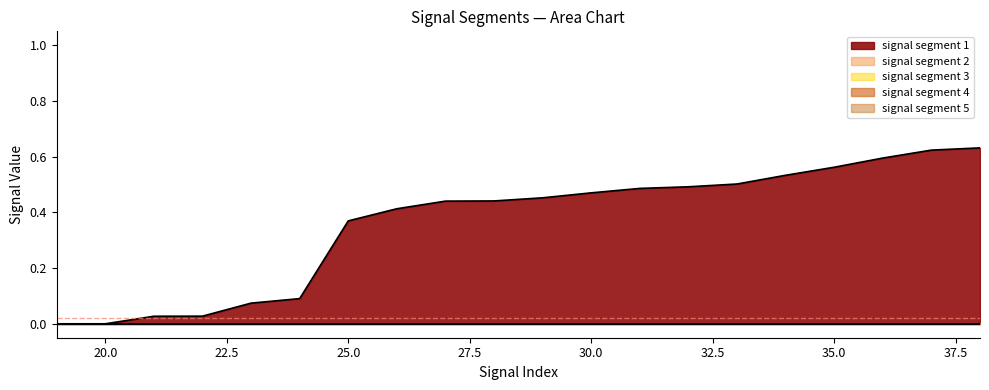

Reading left to right, transcribe all the data shown in this chart.

signal segment 1: 0.0	0.0	0.0	0.1	0.1	0.4	0.4	0.4	0.4	0.5	0.5	0.5	0.5	0.5	0.5	0.6	0.6	0.6	0.6	0.7
signal segment 2: 0.0	0.0	0.0	0.0	0.0	0.0	0.0	0.0	0.0	0.0	0.0	0.0	0.0	0.0	0.0	0.0	0.0	0.0	0.0	0.0
signal segment 3: 0.0	0.0	0.0	0.0	0.0	0.0	0.0	0.0	0.0	0.0	0.0	0.0	0.0	0.0	0.0	0.0	0.0	0.0	0.0	0.0
signal segment 4: 0.0	0.0	0.0	0.0	0.0	0.0	0.0	0.0	0.0	0.0	0.0	0.0	0.0	0.0	0.0	0.0	0.0	0.0	0.0	0.0
signal segment 5: 0.0	0.0	0.0	0.0	0.0	0.0	0.0	0.0	0.0	0.0	0.0	0.0	0.0	0.0	0.0	0.0	0.0	0.0	0.0	0.0